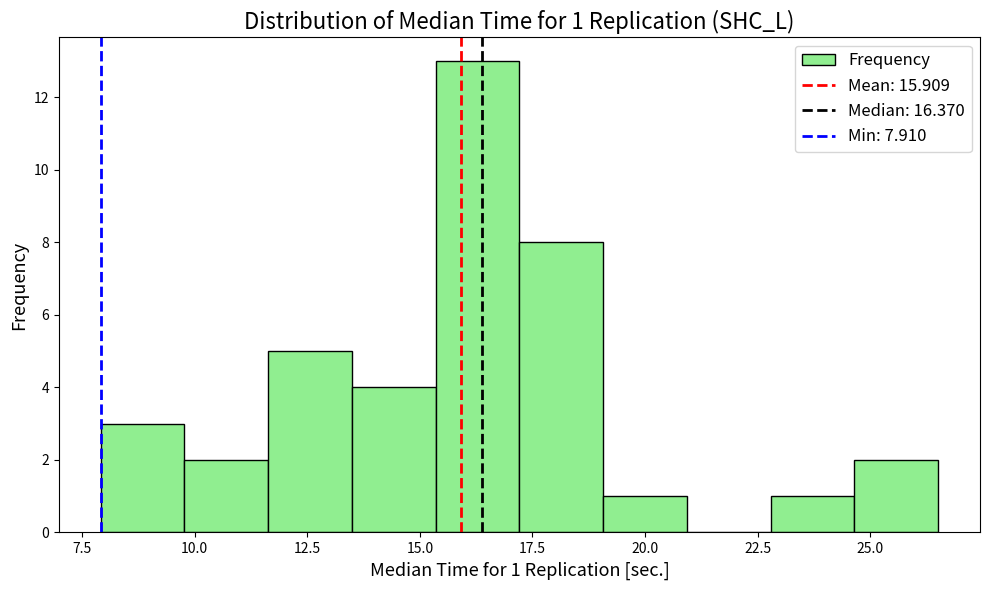

Read against the x-axis, roughly where is the centre of the tallest bar?

16.5